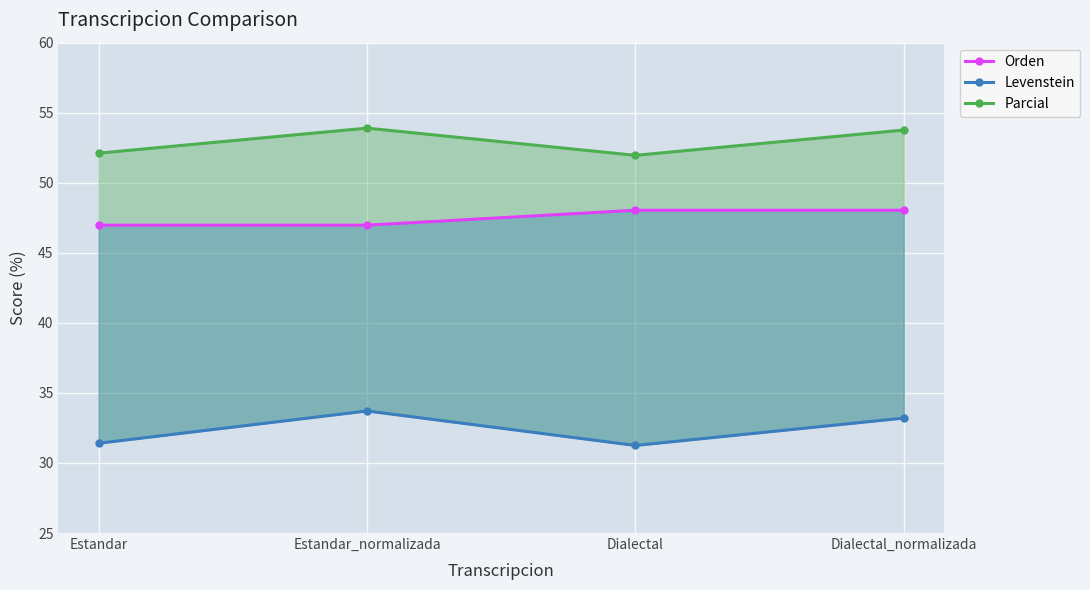

What is the sum of all Orden values?

190.0